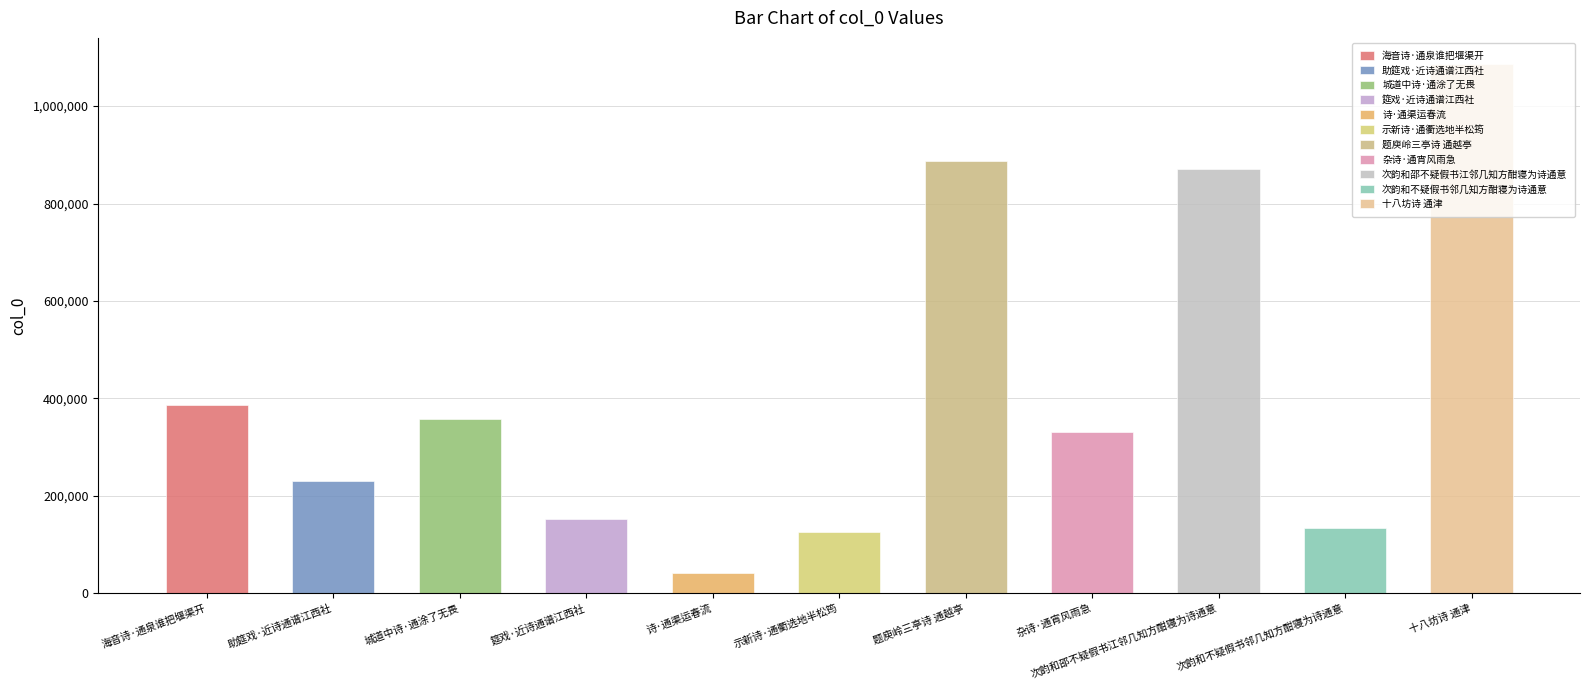

What is the value of the 11th bar from the left?

1085741